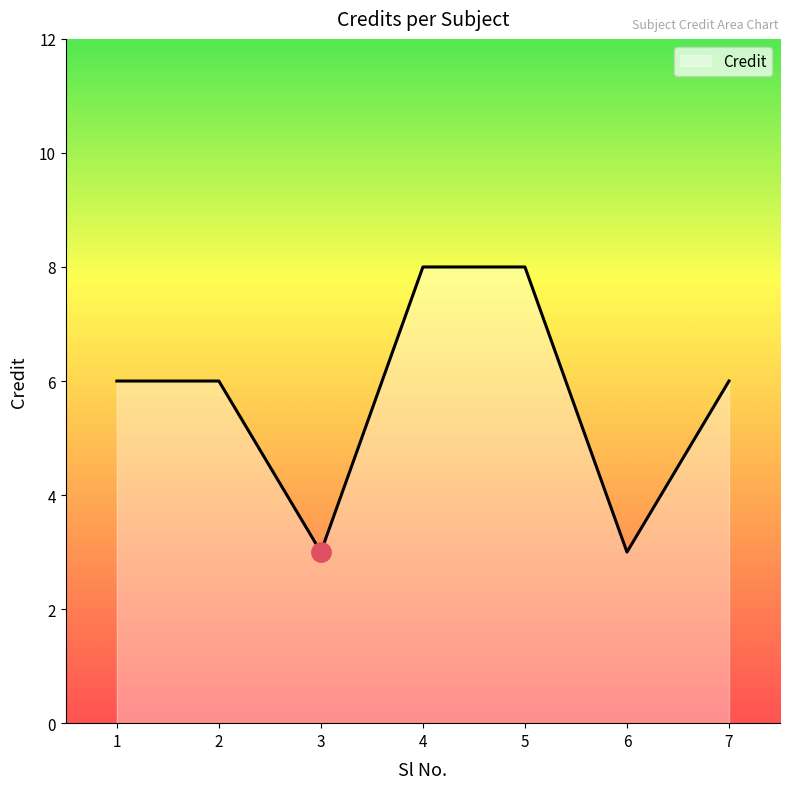

The value at 3 is 3. True or false?

True